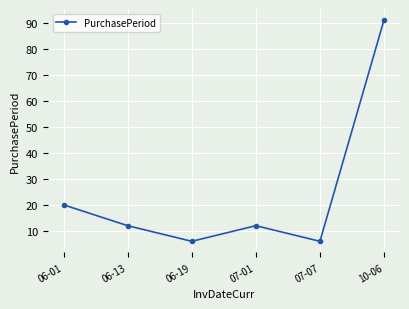

What is the sum of all values?

147